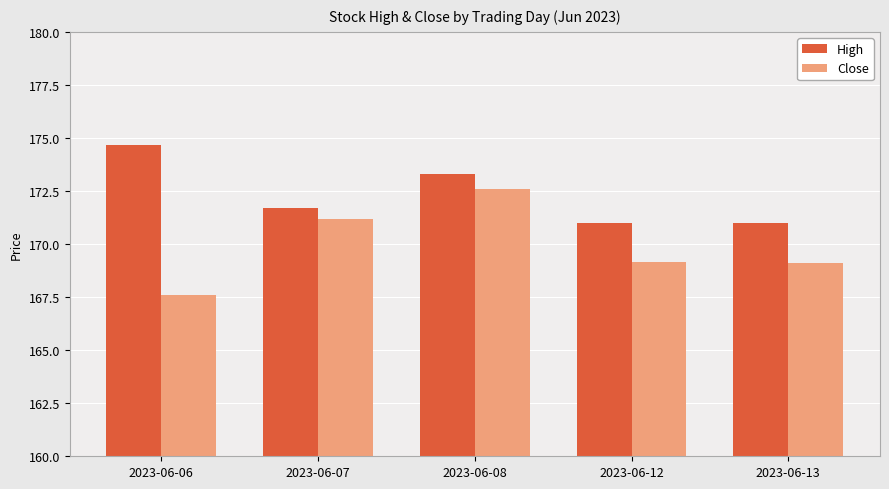

Which series has the widest spread of values?

Close